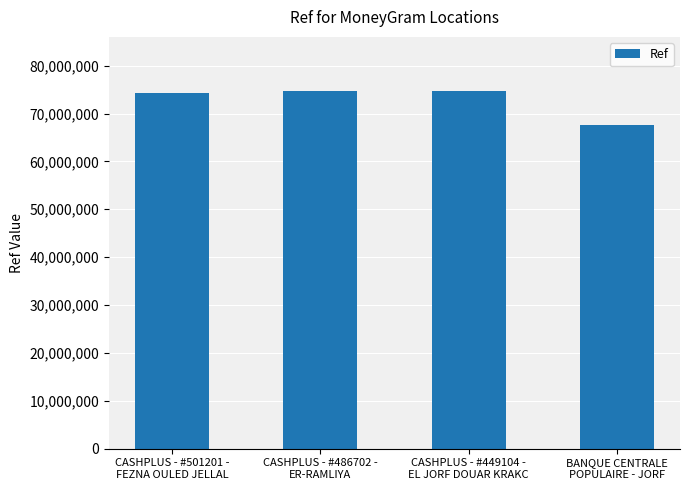

Count the number of data series in this chart.

1